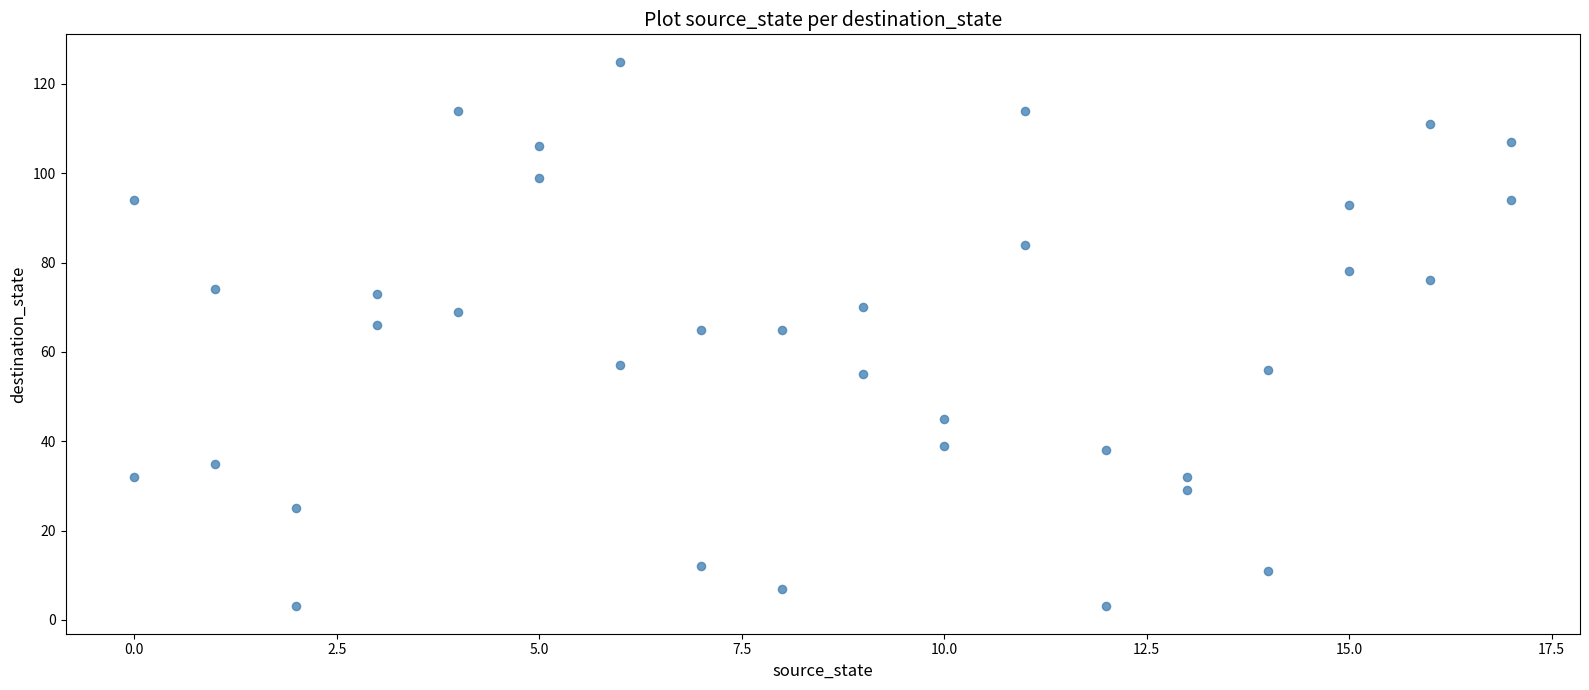

What is the range of X values (max minus min)?

17